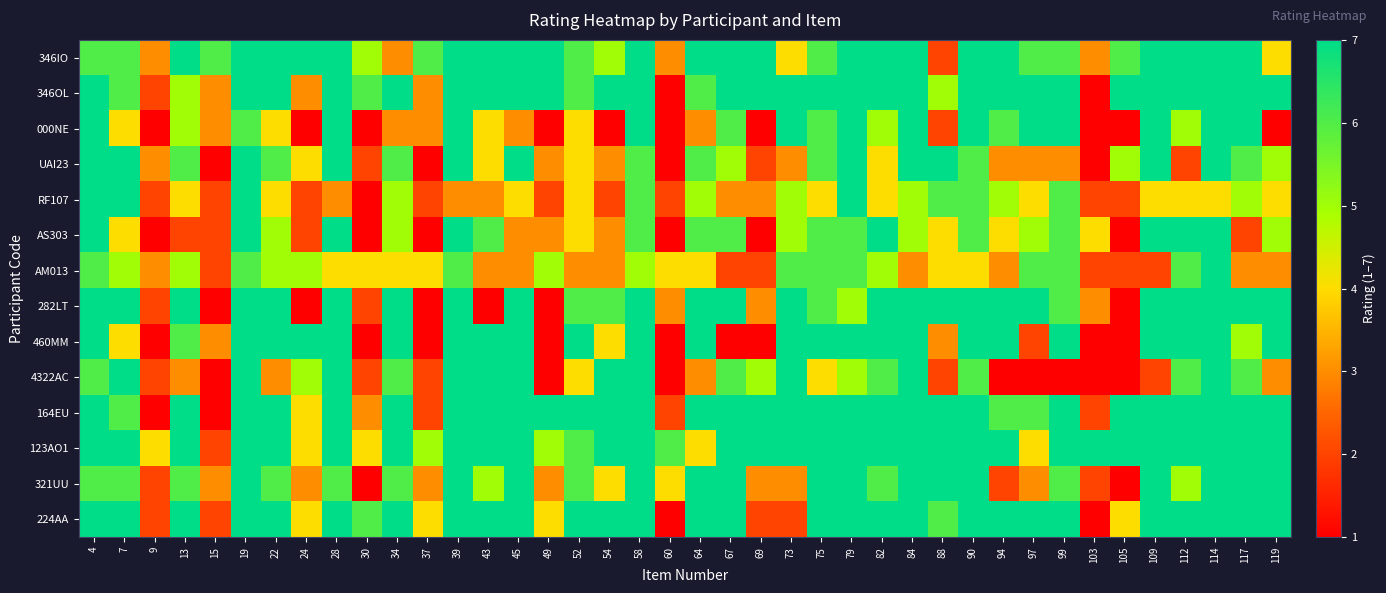

Which category has the lowest value across all series?

15